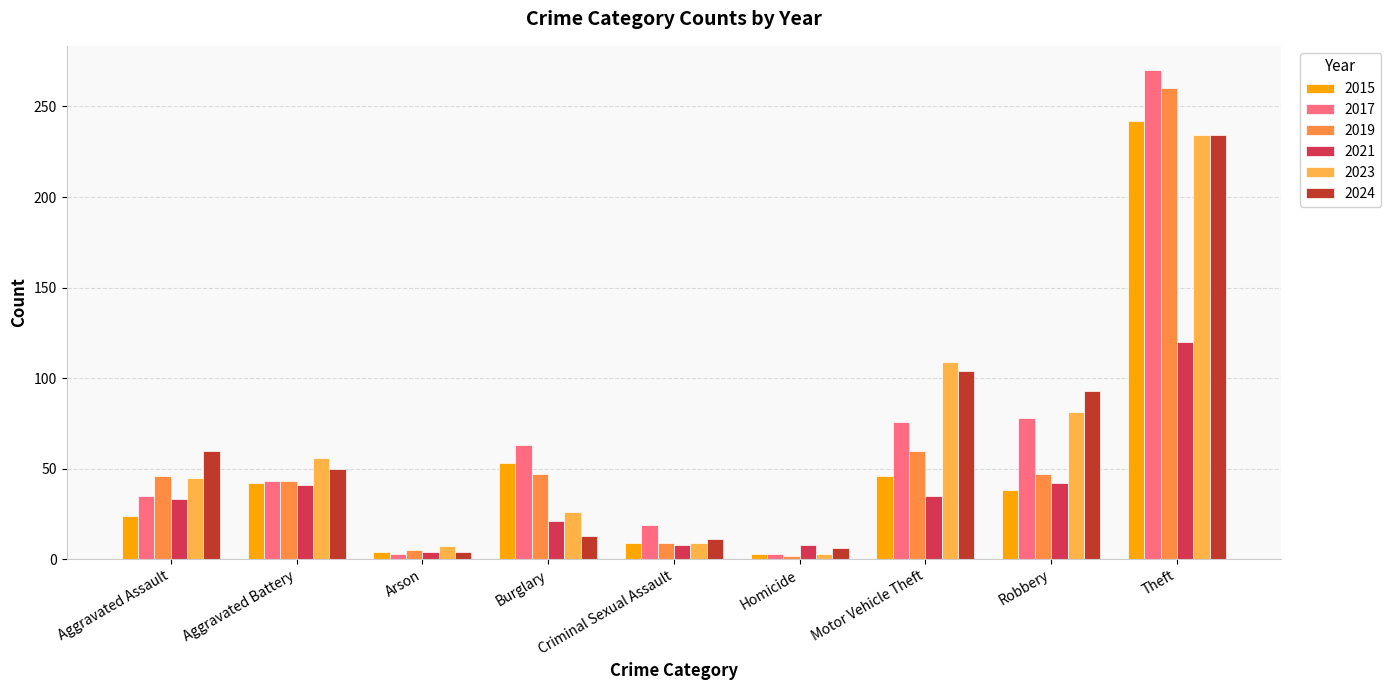

Which label corresponds to the smallest value in the chart?

Homicide